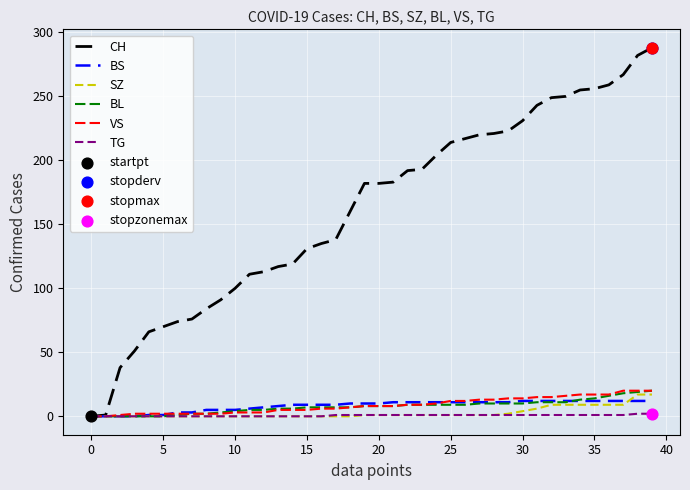

Which series has the largest range (max minus min)?

CH